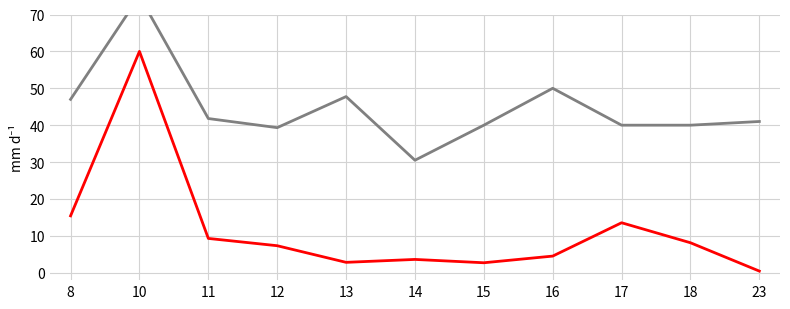

At how many categories does at least one series exceed 61?

1